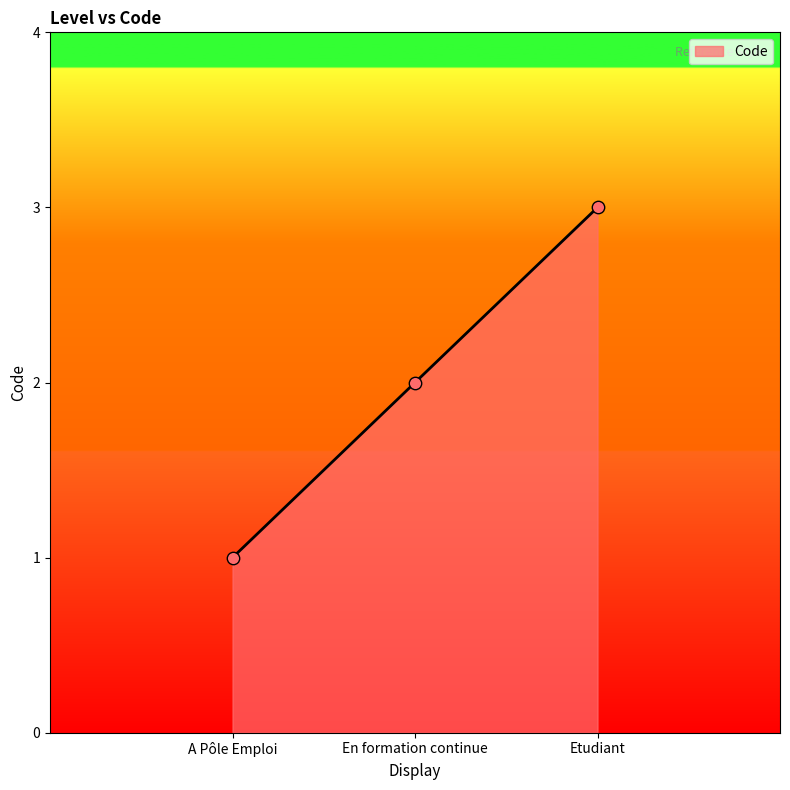

Between A Pôle Emploi and Etudiant, which is larger?

Etudiant